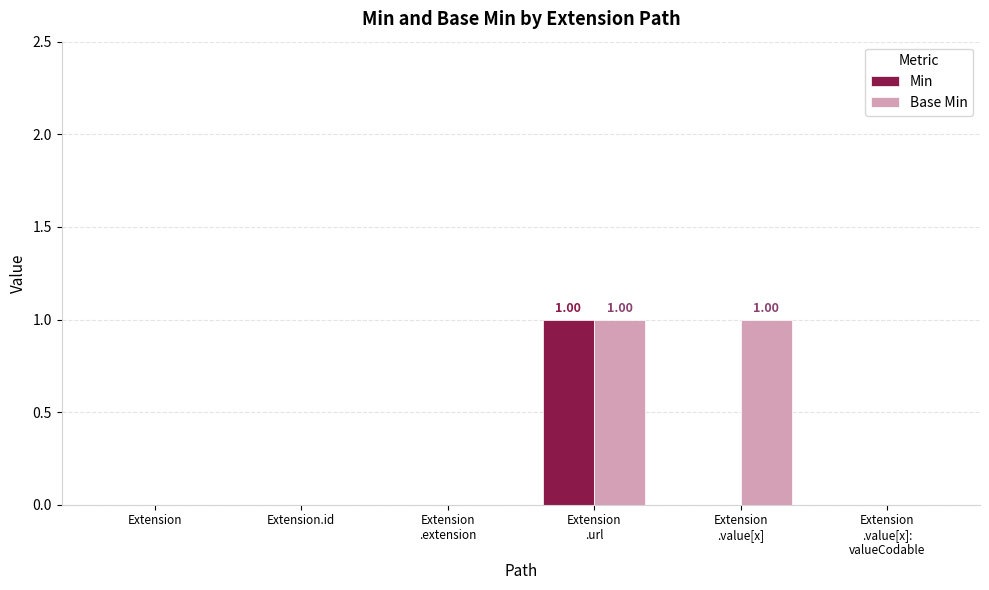

Which series has the largest total across all categories?

Base Min